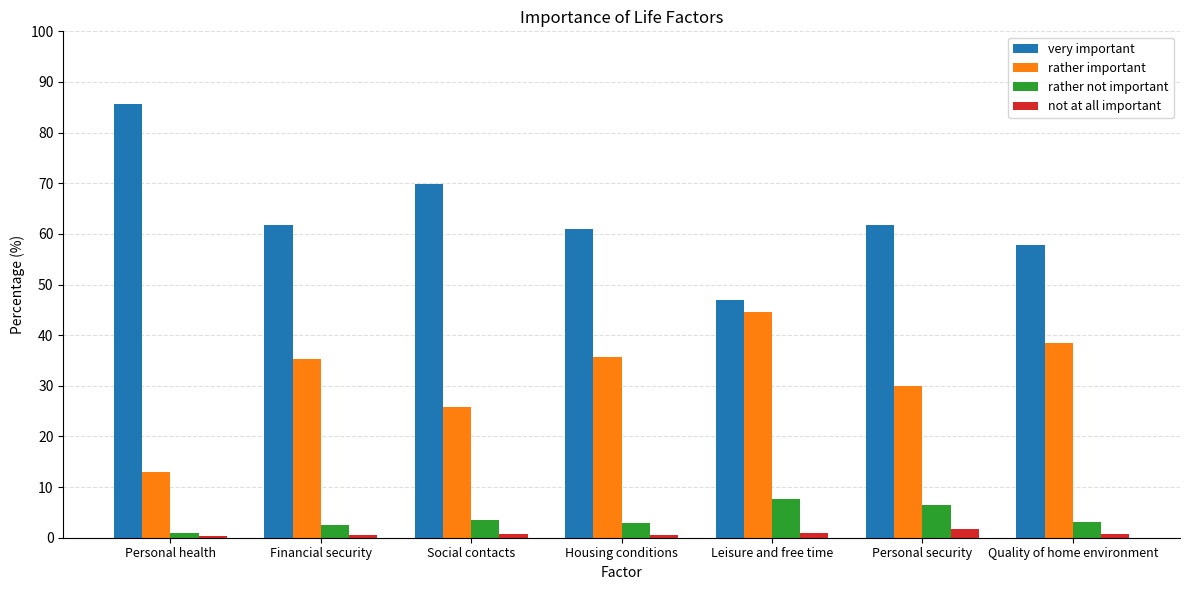

Which series has the largest total across all categories?

very important